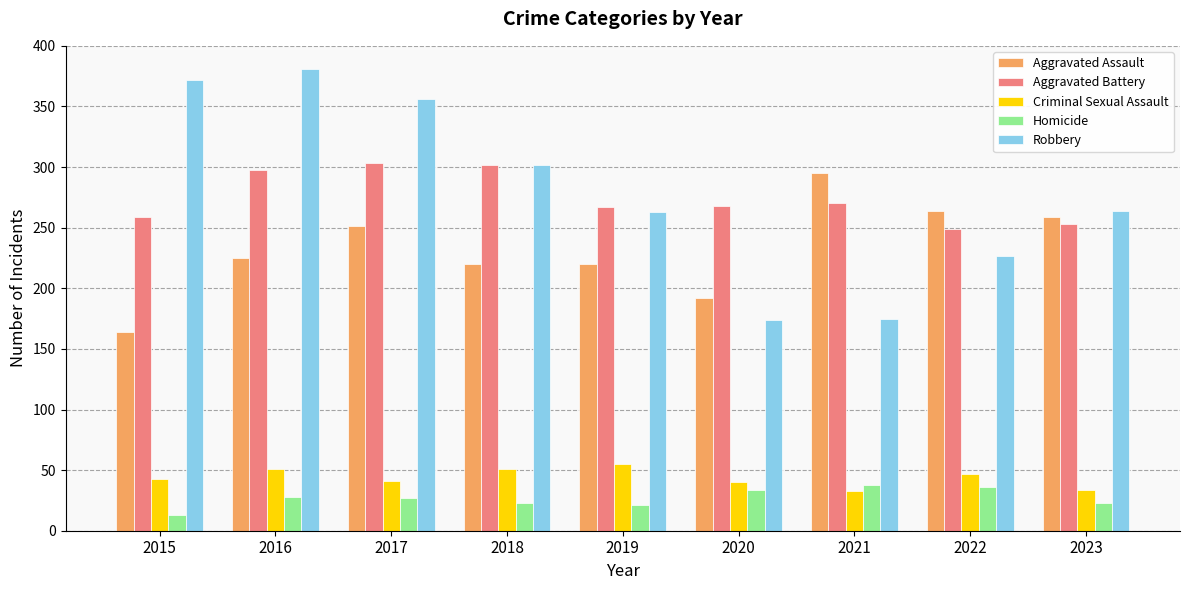

Rank the series at 2017 from highest to lowest value.

Robbery, Aggravated Battery, Aggravated Assault, Criminal Sexual Assault, Homicide